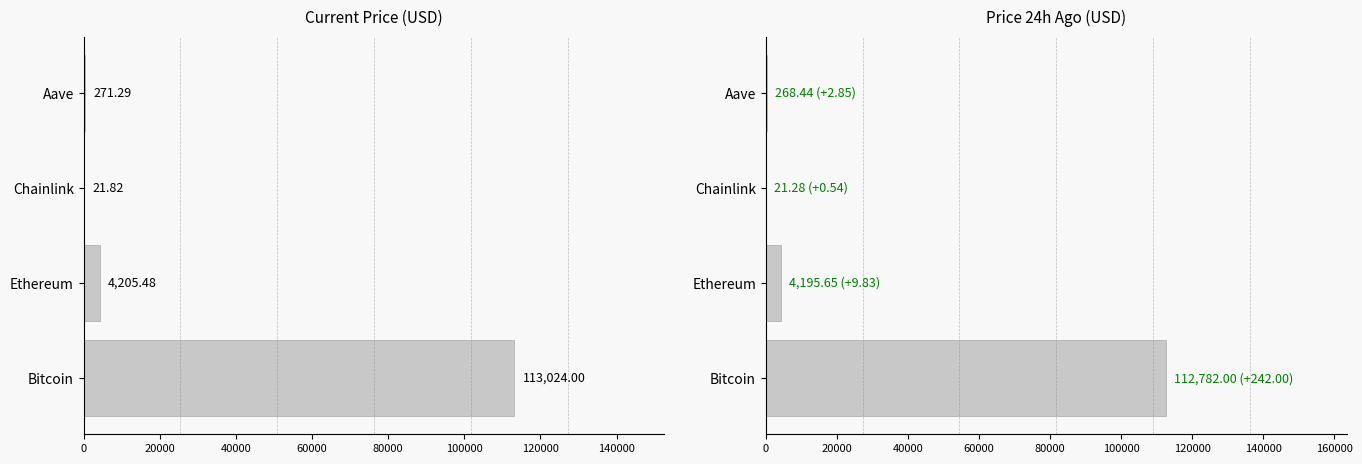

How many data points in price are above 4205?

2